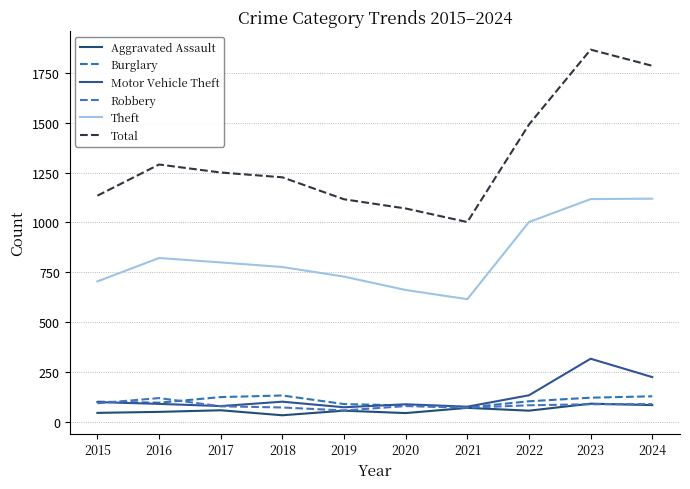

True or false: Robbery and Aggravated Assault intersect in this chart.

True